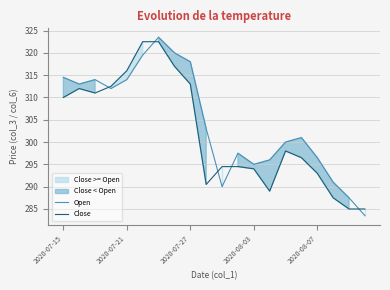

Is it true that Close equals 316.0 at 2020-07-21?

True